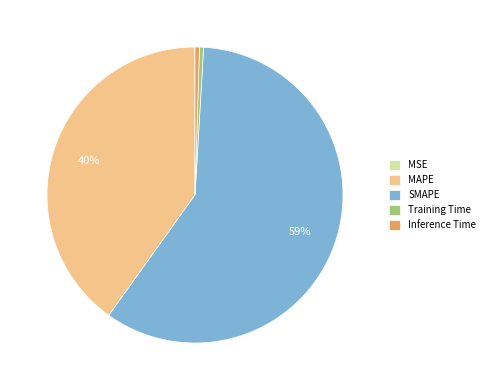

Combined, do Training Time and SMAPE account for over 50%?

Yes